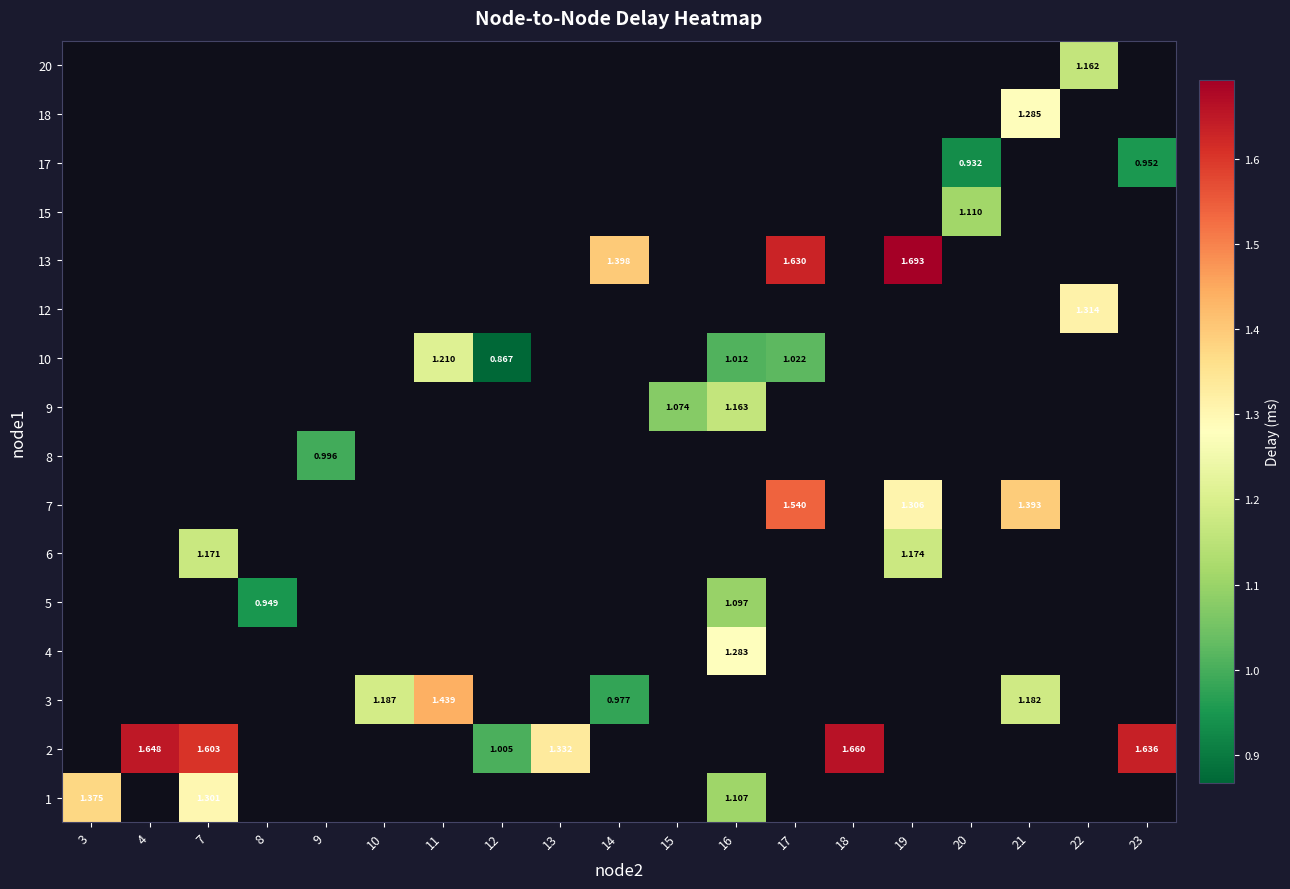

What is the greatest value displayed?

1.7